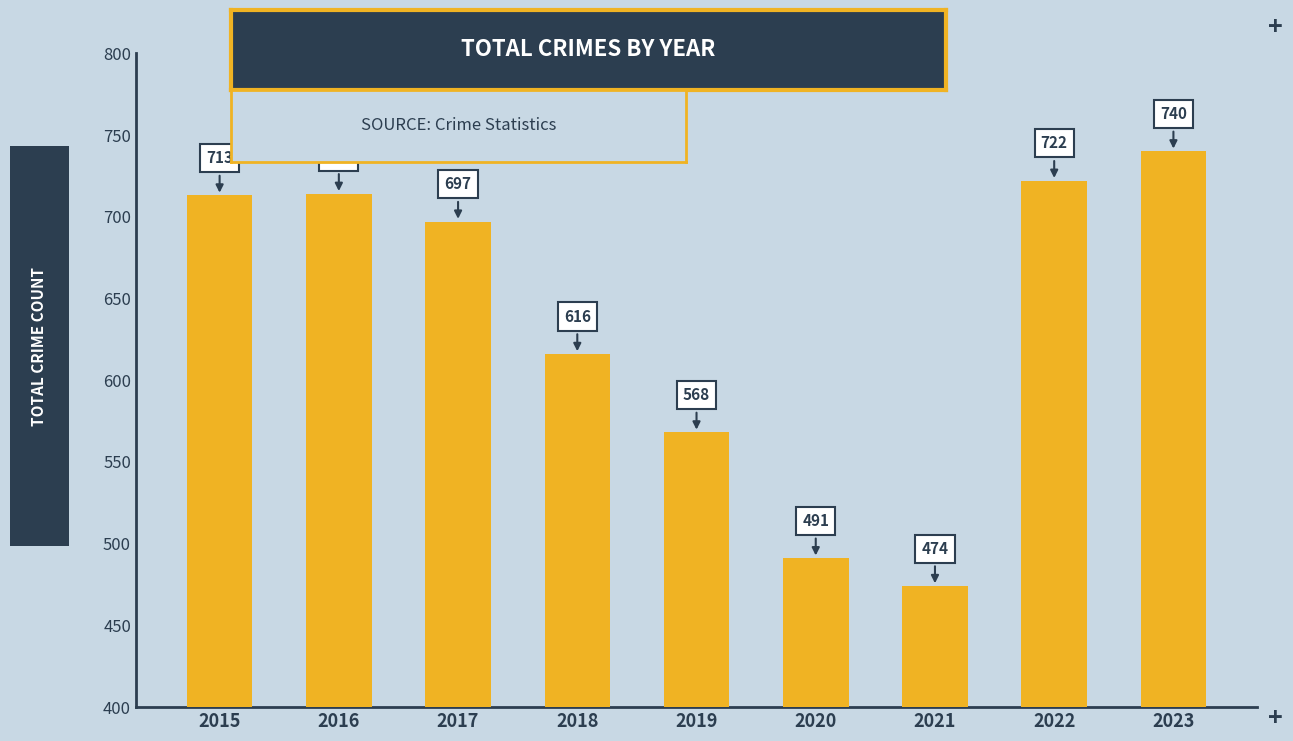

How many data points does each series have?

9